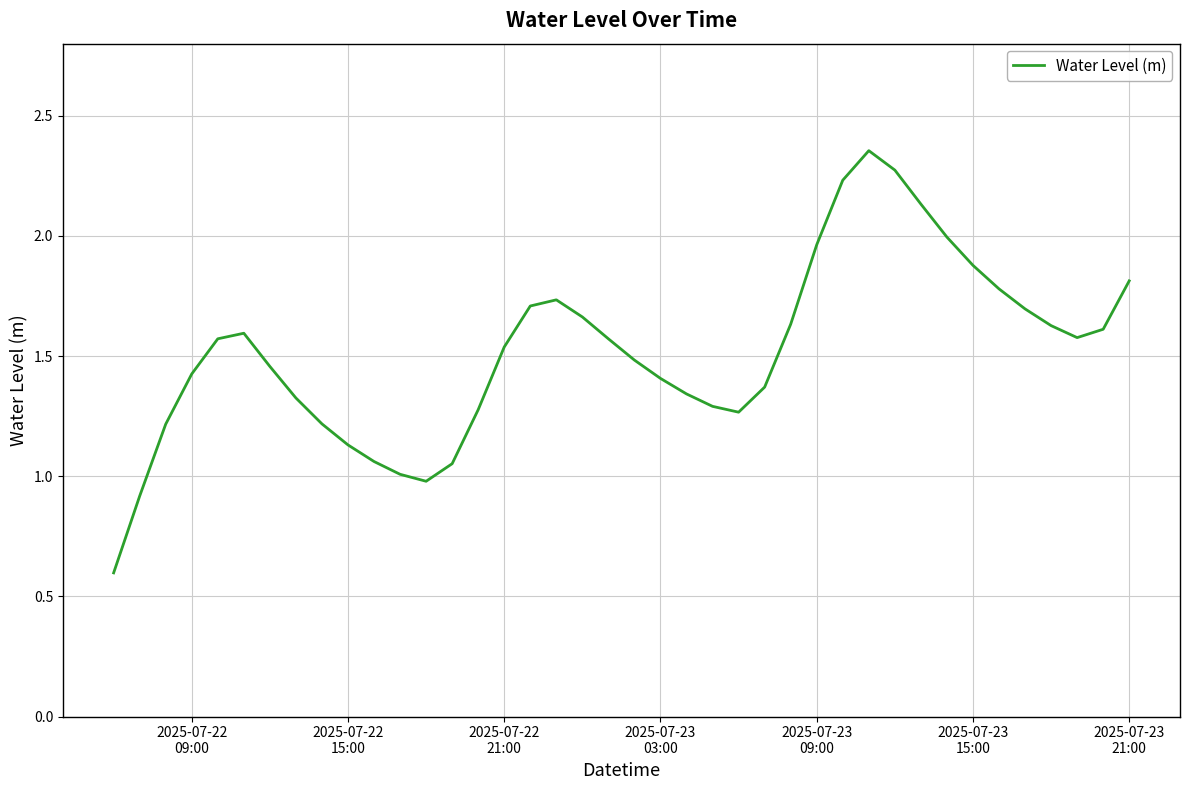

What is the minimum value shown in the chart?

0.6